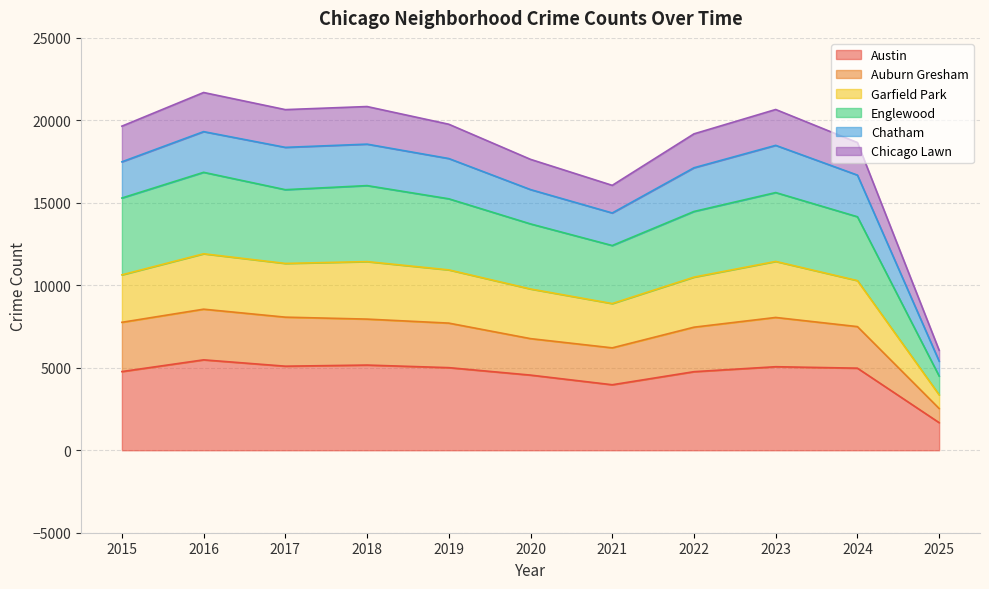

What is the minimum value for Austin?

1673